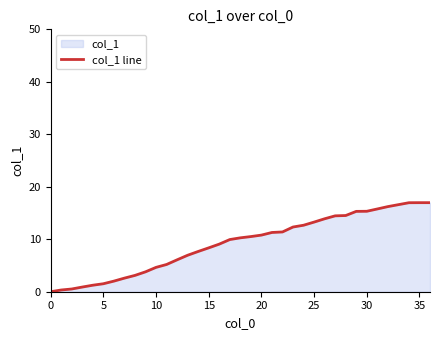

What is the difference between the maximum and minimum values?

17.0